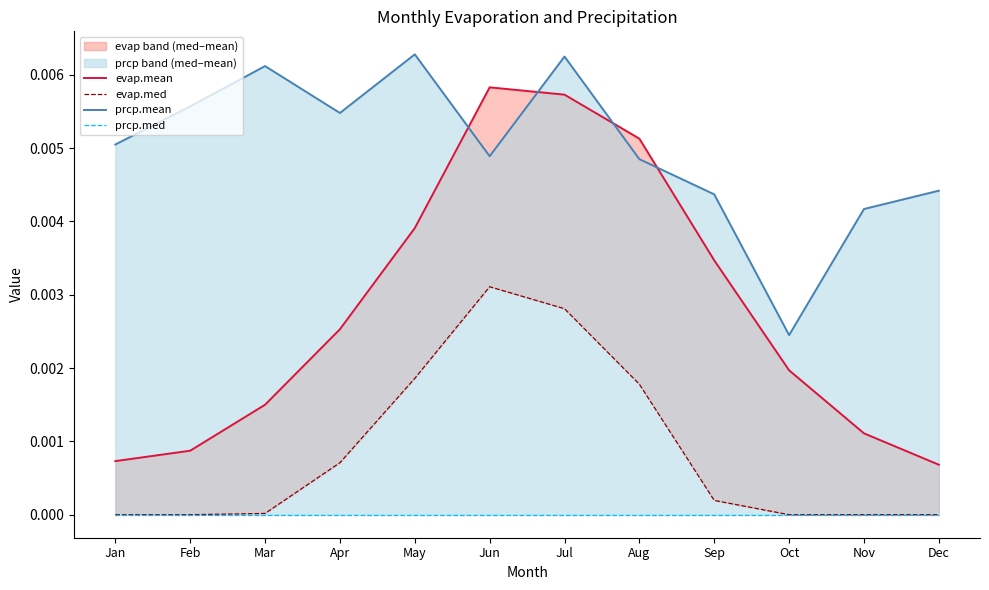

What are all the series names shown in the legend?

evap.mean, evap.med, prcp.mean, prcp.med